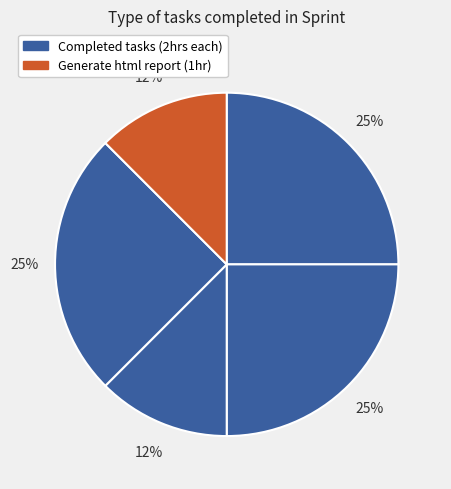

Count the number of slices in the pie.

5